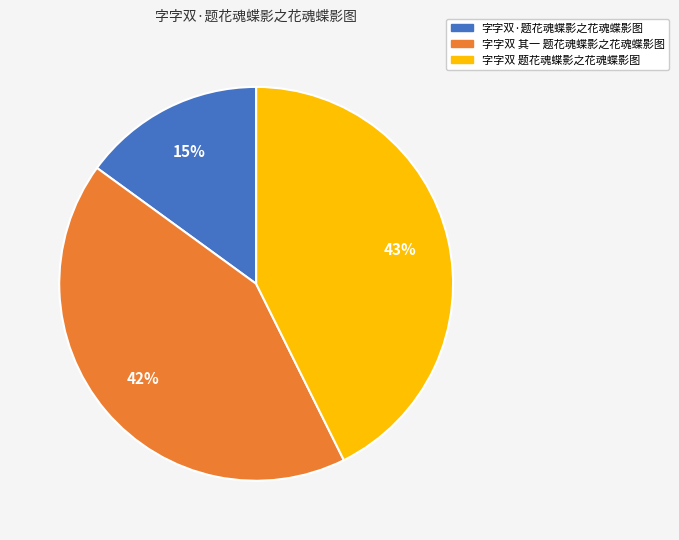

How many slices are in this pie chart?

3